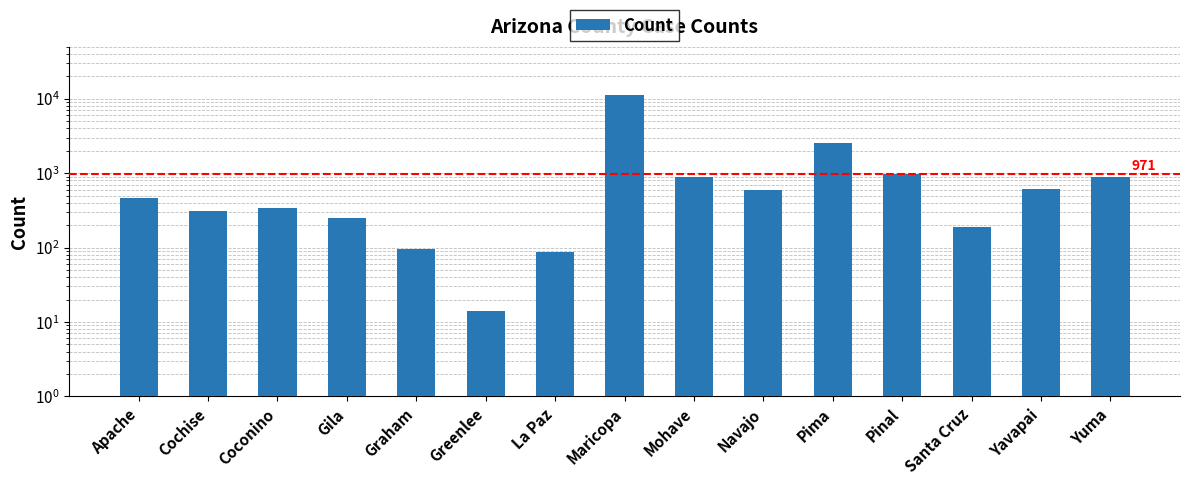

What is the maximum value shown in the chart?

11075